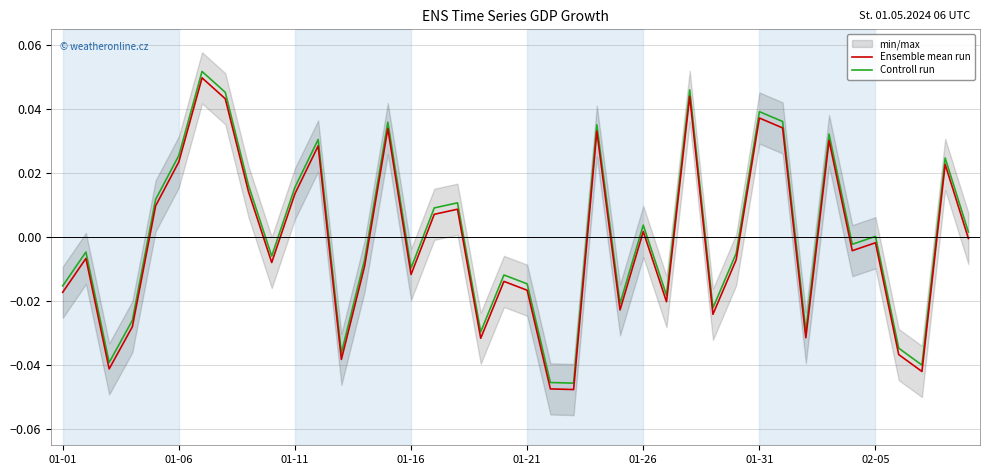

True or false: Controll run and Ensemble mean run intersect in this chart.

False